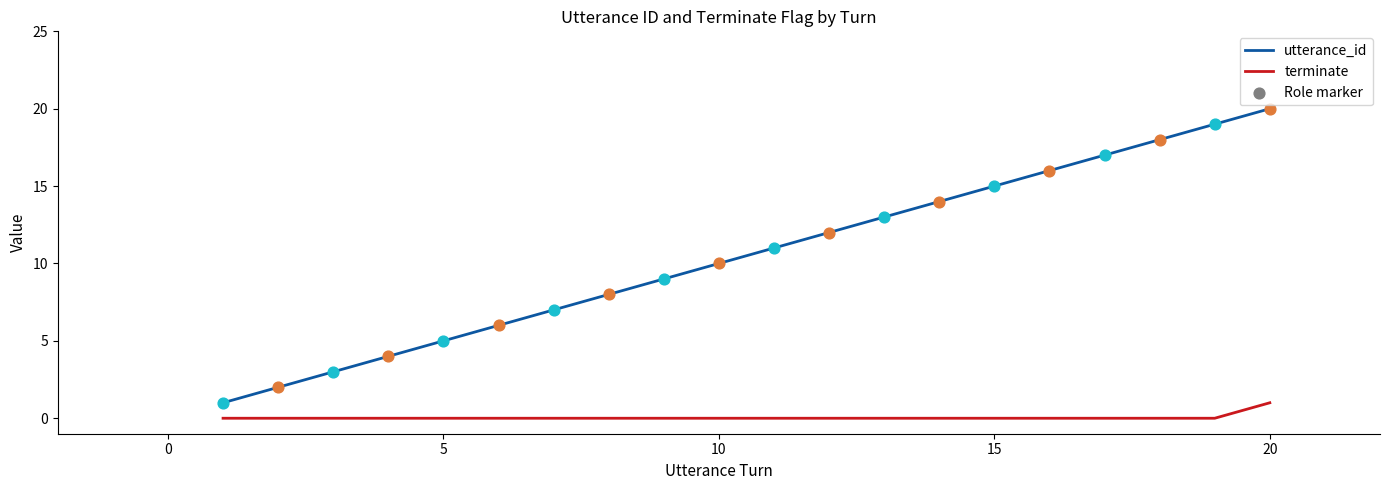

Which series has the largest total across all categories?

utterance_id